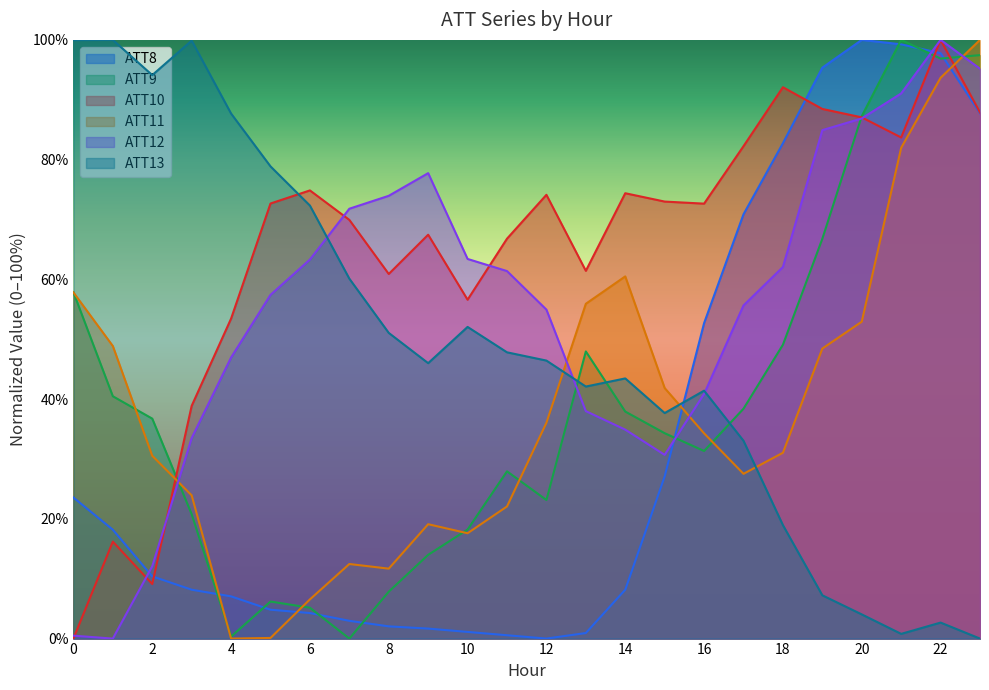

Which series has the widest spread of values?

ATT8